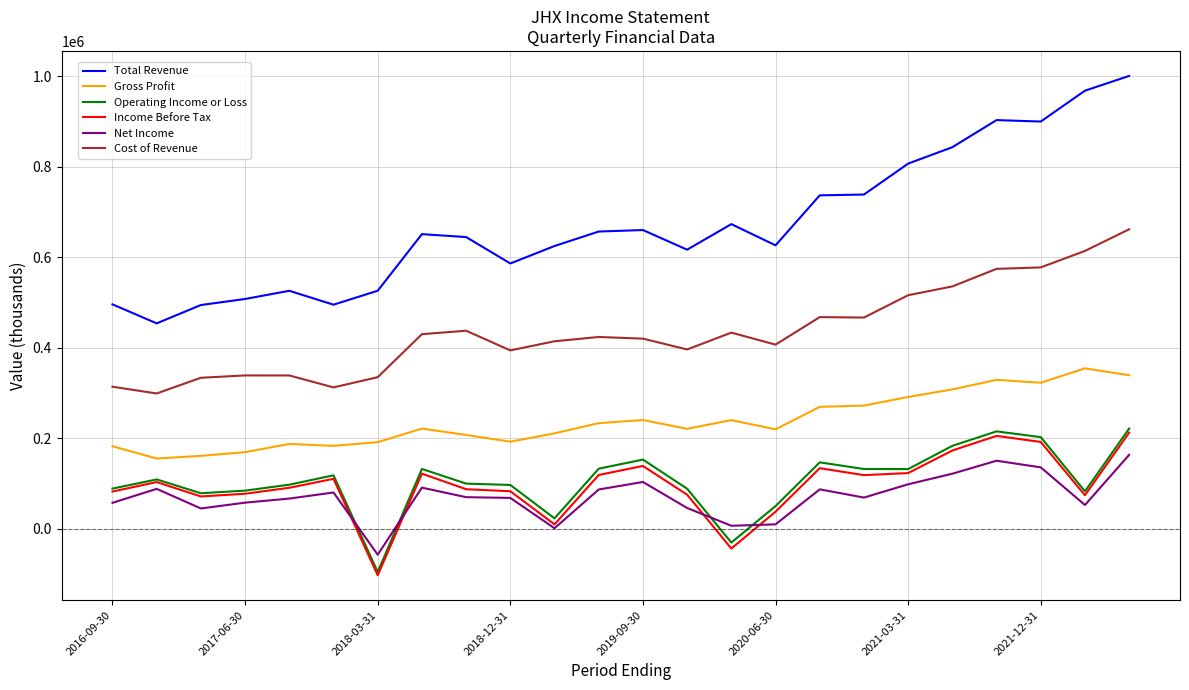

True or false: Total Revenue and Cost of Revenue intersect in this chart.

False